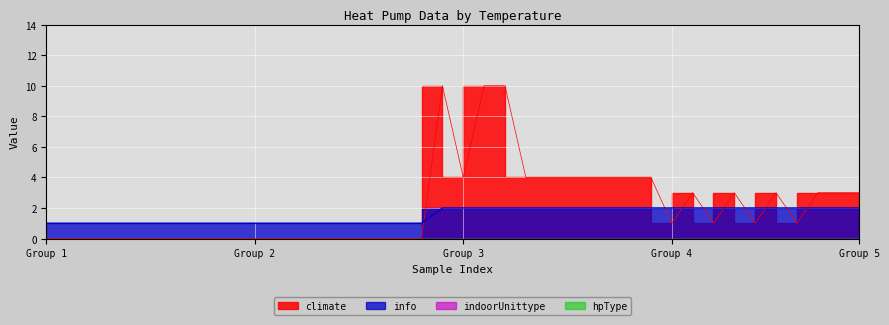

What is the lowest value of the info series?

1